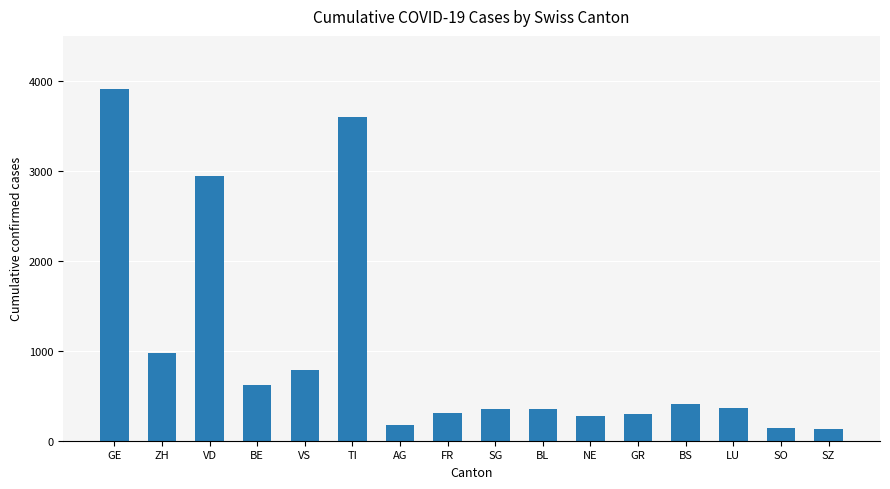

What value does the data have at SZ, to the nearest 10?

130